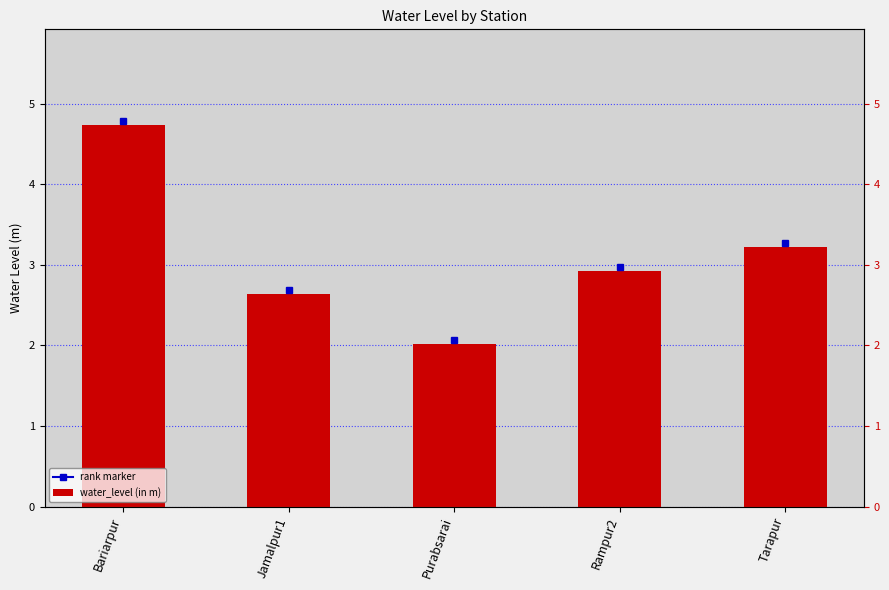

What is the sum of all values?

15.5